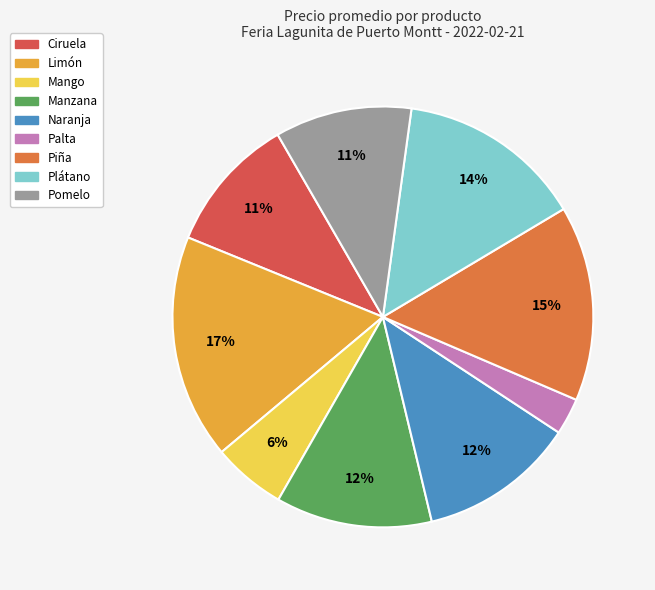

Count the number of slices in the pie.

9